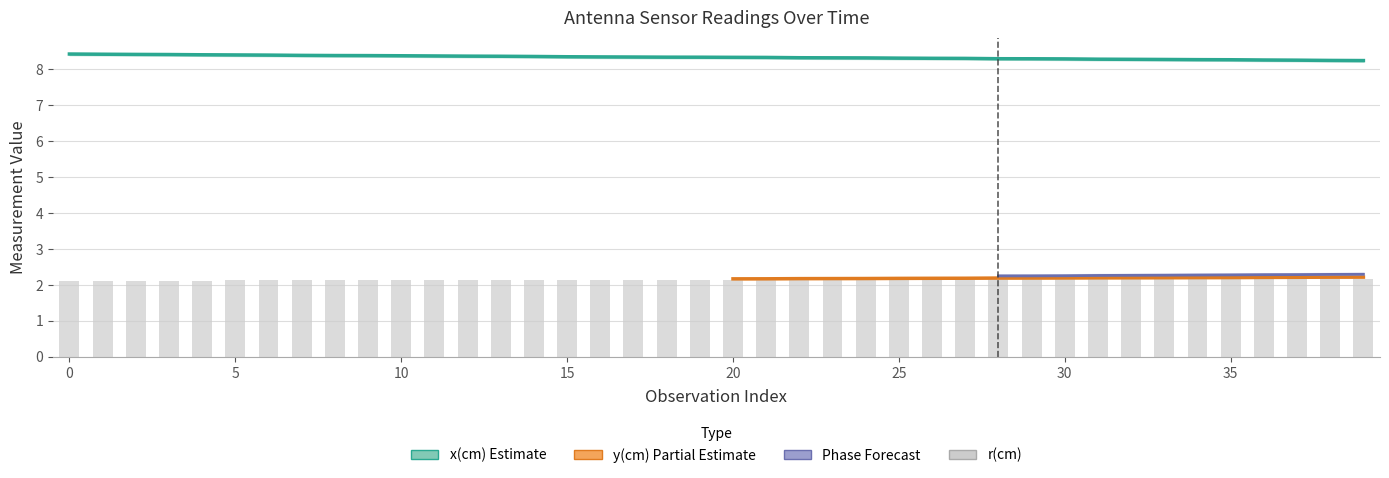

What is the minimum value for y_cm?

2.1